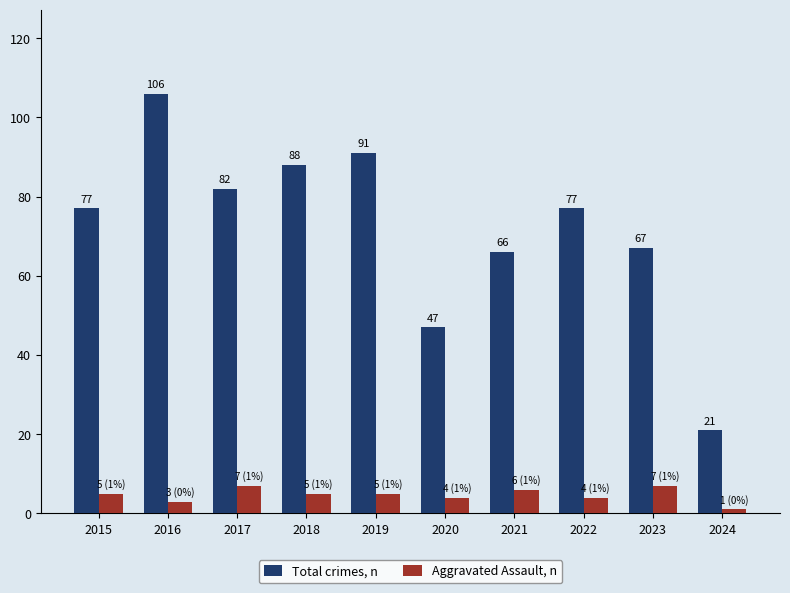

Rank the series by their average value, from lowest to highest.

Aggravated Assault, n, Total crimes, n